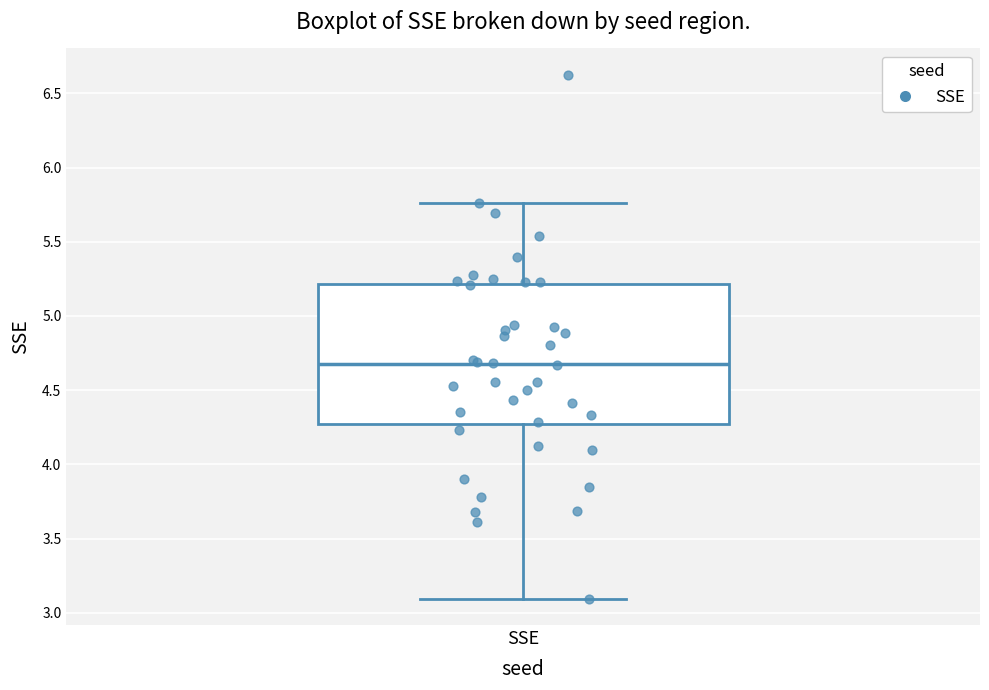

Transcribe this box plot: give where the median line is, the range the box spans, and where the two whiskers end, as read against the y-axis. The values are not printed on the chart, so give them approximately, as read against the axis.

median 4.70, box 4.25 to 5.20, whiskers 3.10 to 5.75